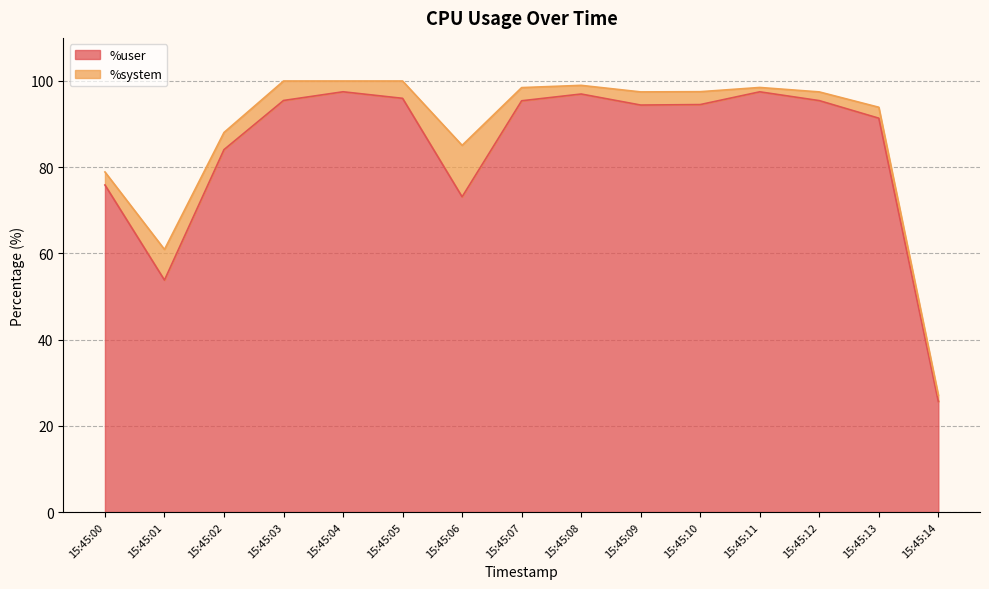

What is the difference between the %user values at 15:45:04 and 15:45:06?

24.4